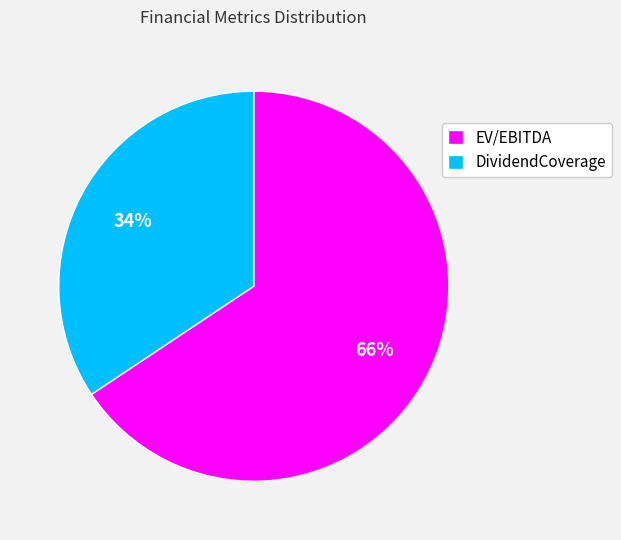

Rank the categories by value from lowest to highest.

DividendCoverage, EV/EBITDA